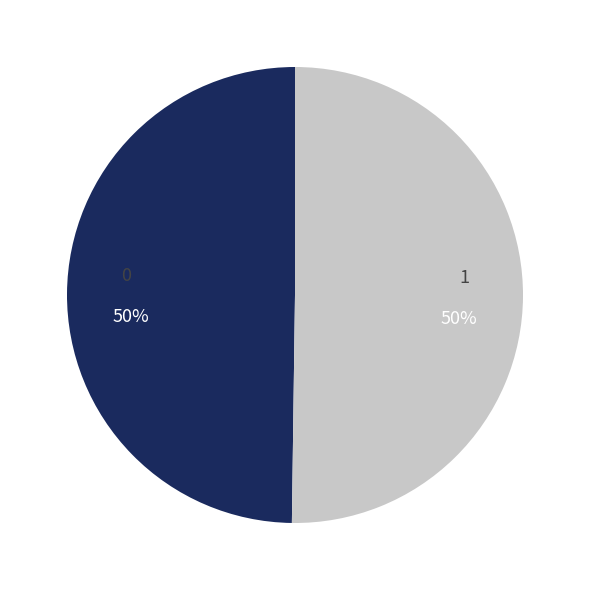

To the nearest percent, what percentage of the pie is 1?

50%